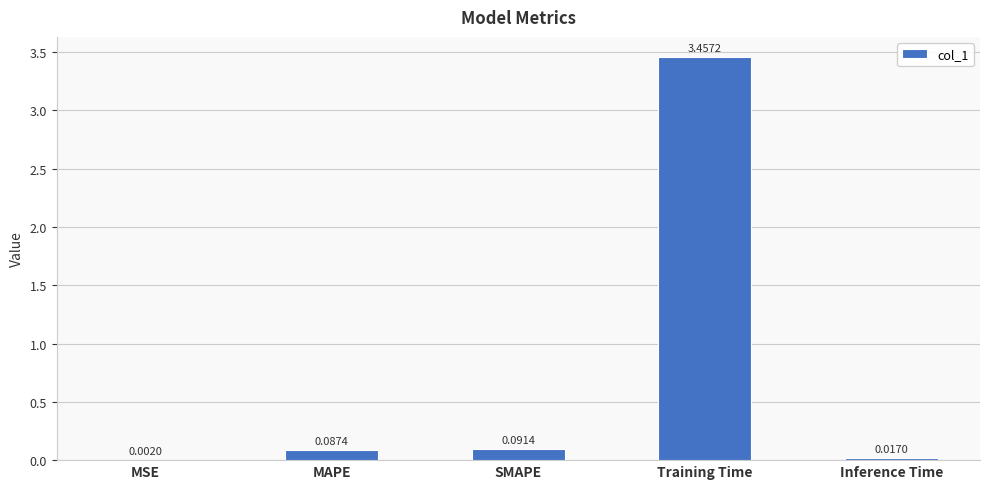

At which label is the value closest to 1?

SMAPE